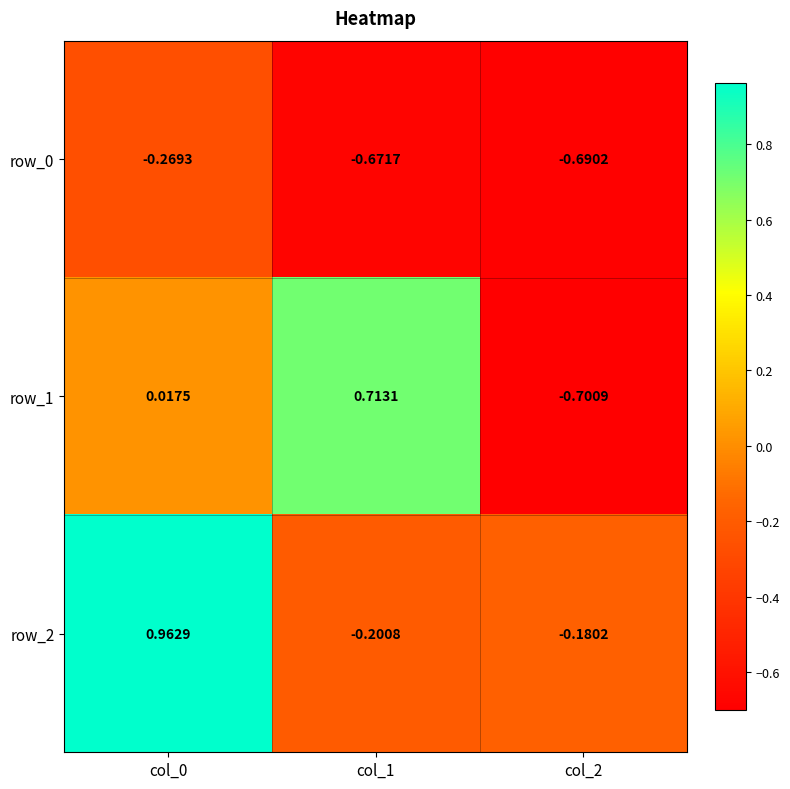

How many values in row_2 are below zero?

2